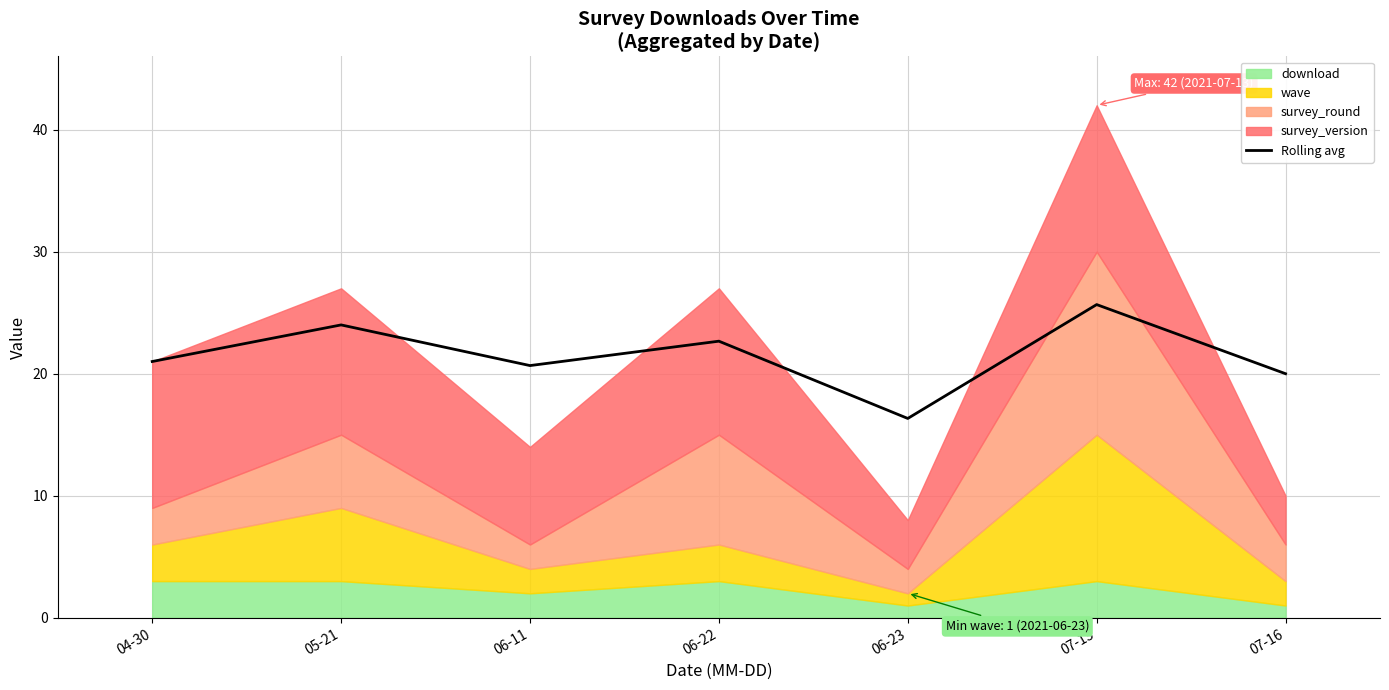

What is the difference between the maximum and minimum values?

9.3